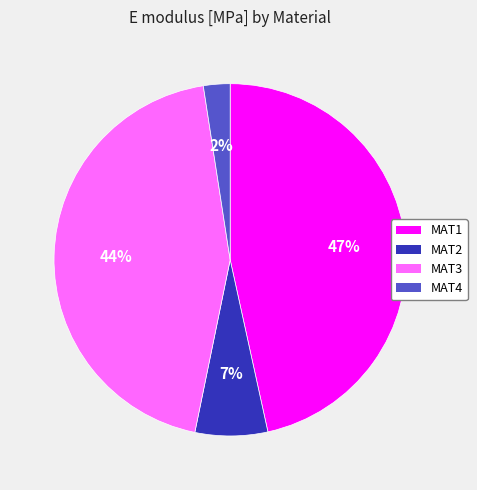

Which slice is the smallest?

MAT4